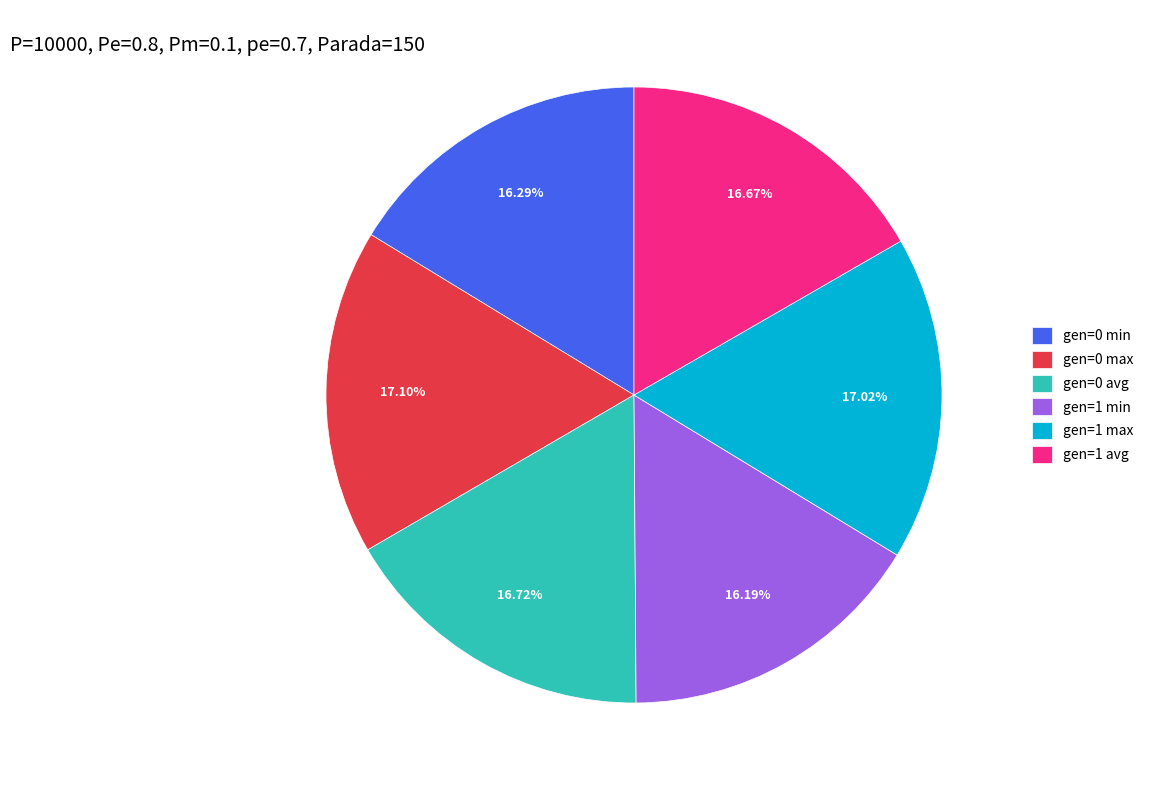

Does gen=1 min account for over 50% of the chart?

No